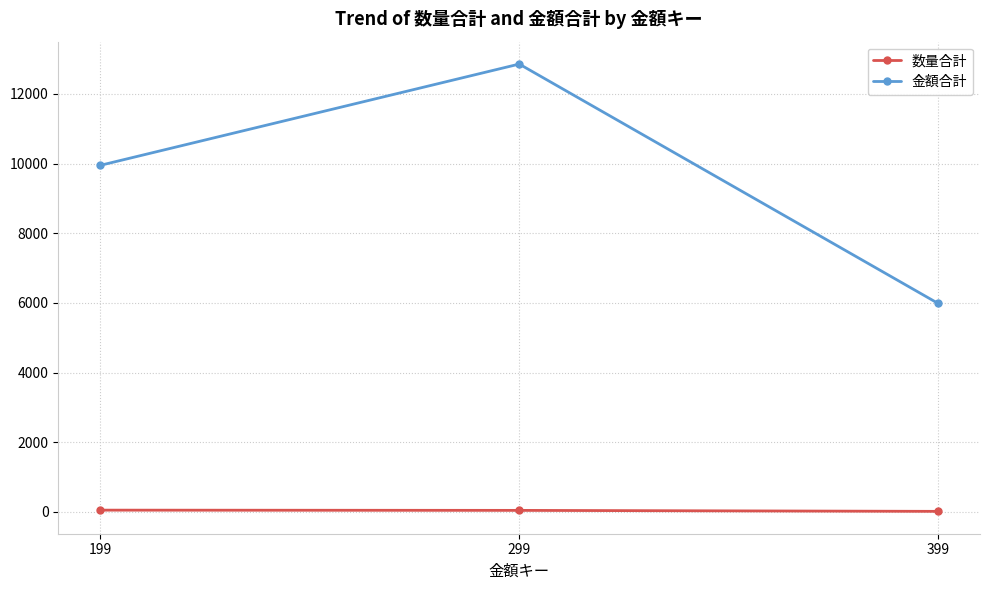

Read the 金額合計 value at 199, to the nearest 10.

9950